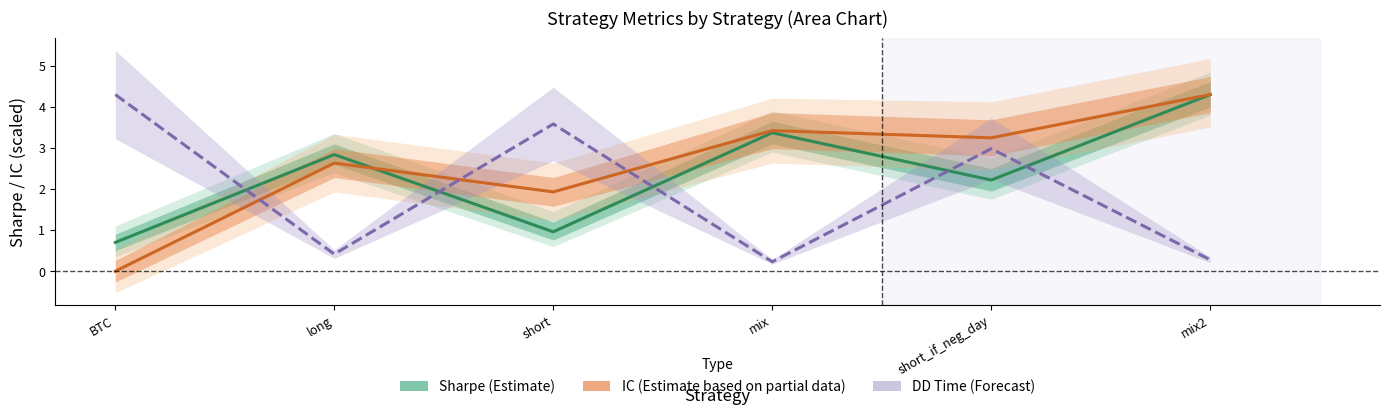

At which category is the sum across all series the highest?

mix2